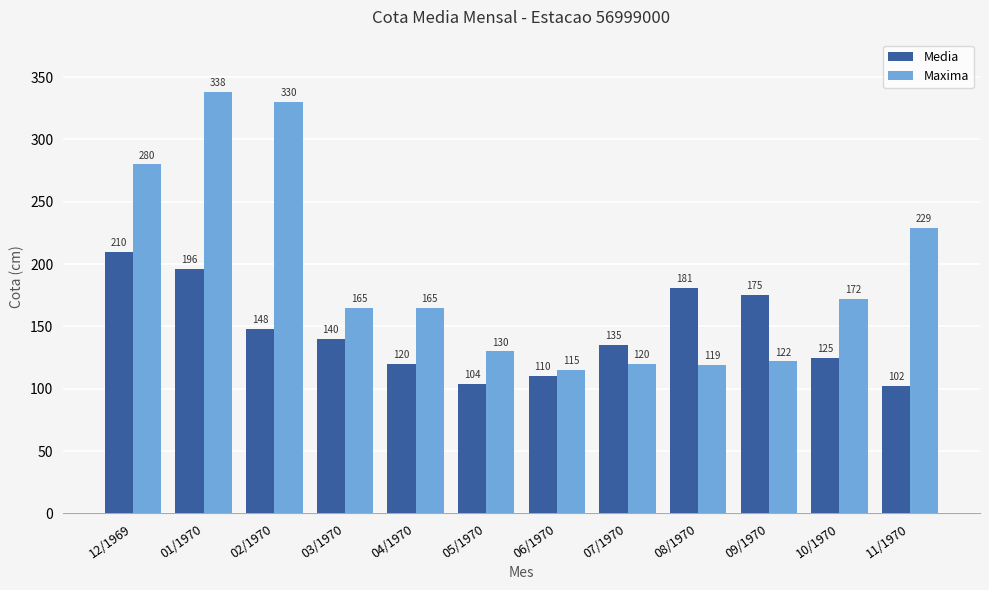

At which category does the chart reach its minimum across all series?

11/1970